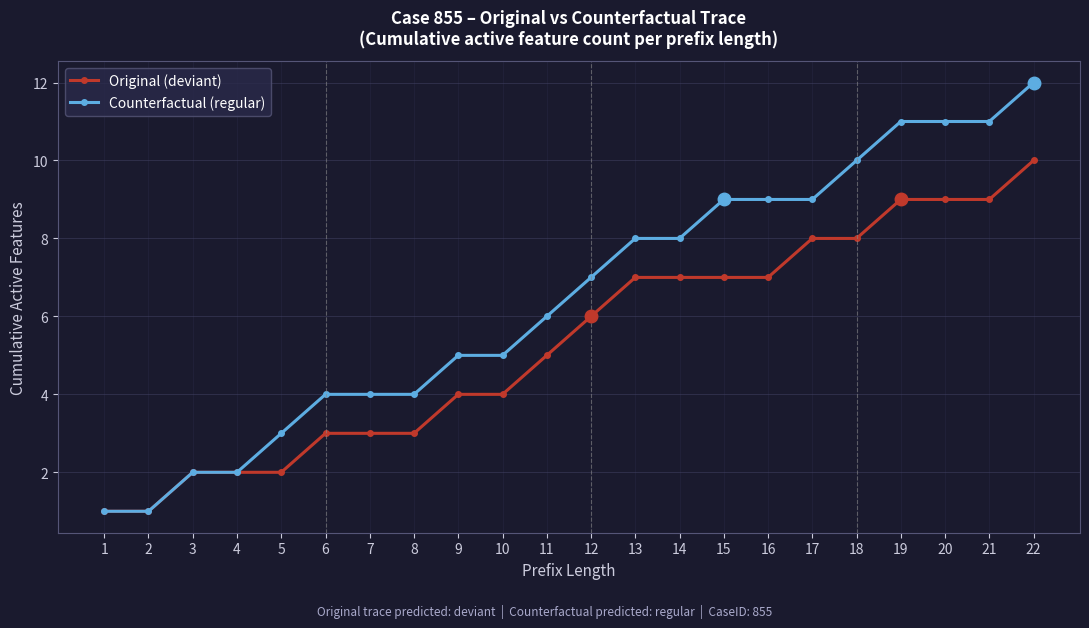

What is the difference between the Original (deviant) values at 1 and 3?

1